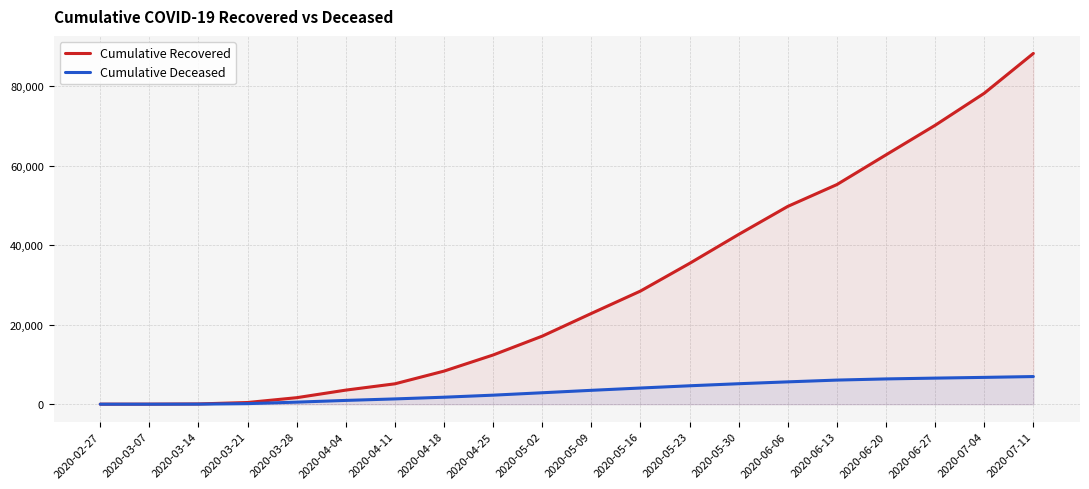

What is the difference between the maximum and minimum values in the Cumulative Recovered series?

88271